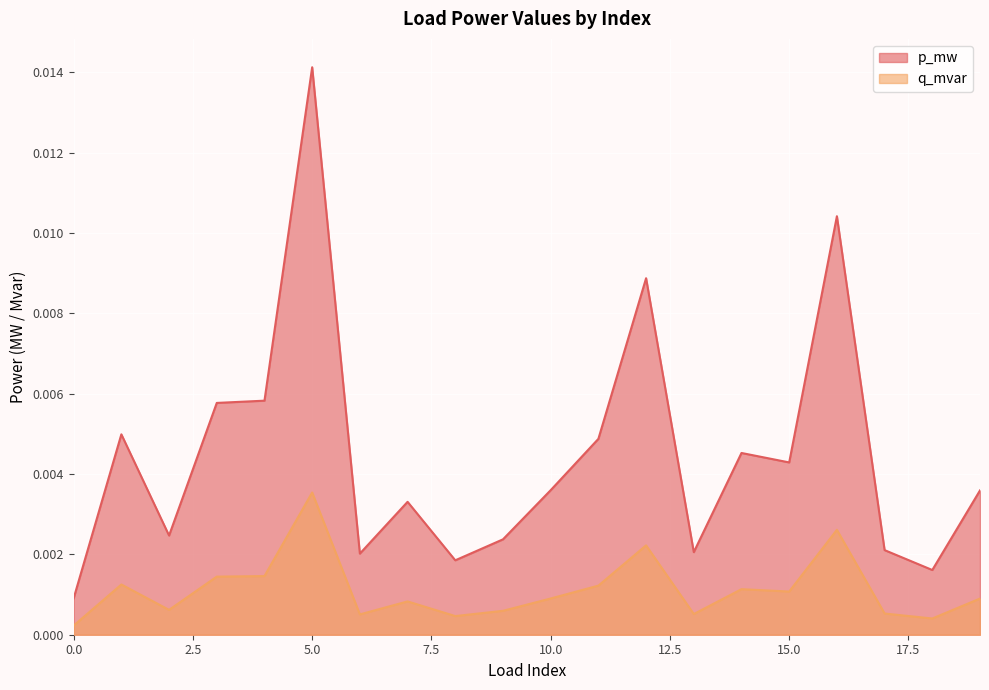

Between 3 and 17, which is larger?

3